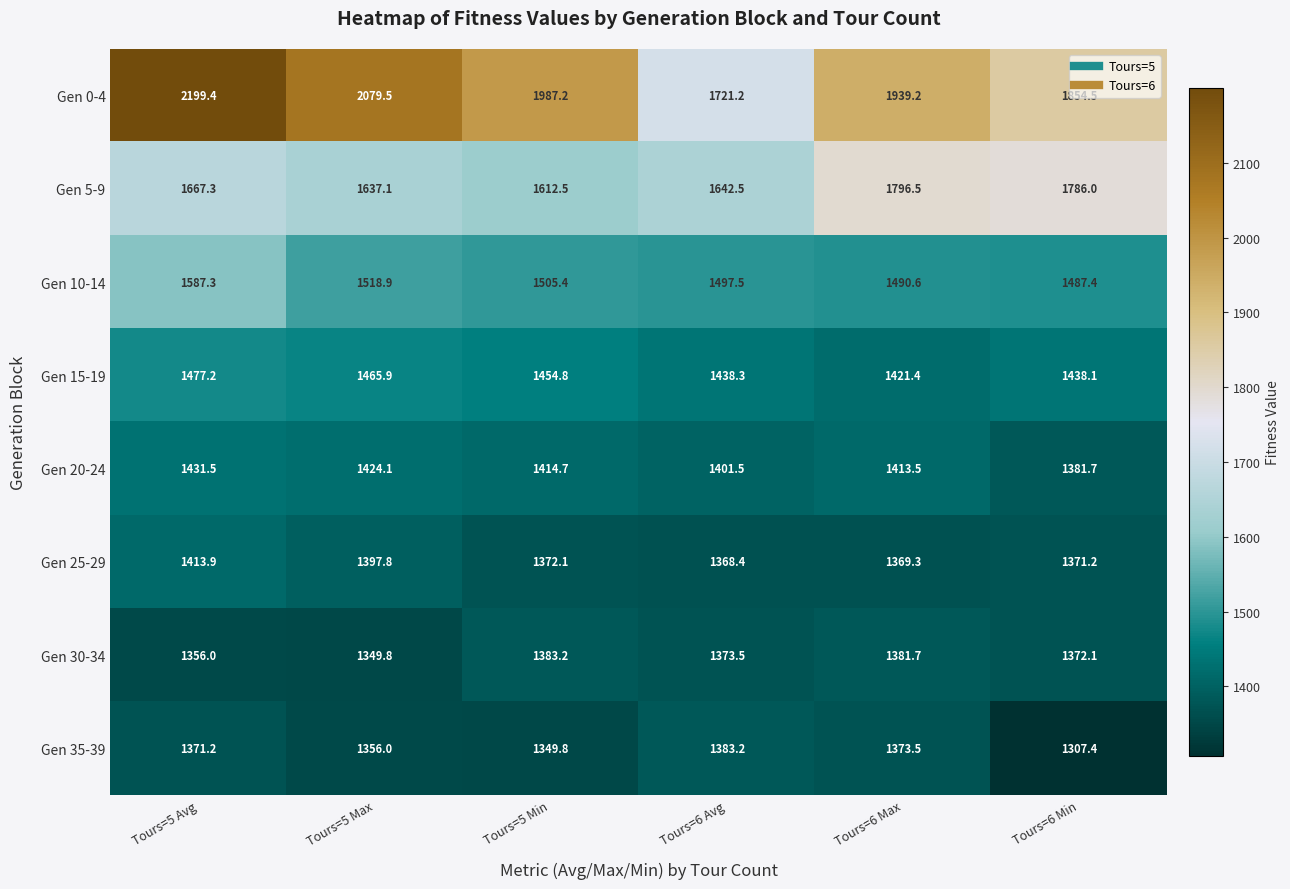

The value of Gen 35-39 at Tours=5 Min is 1349.8. True or false?

True